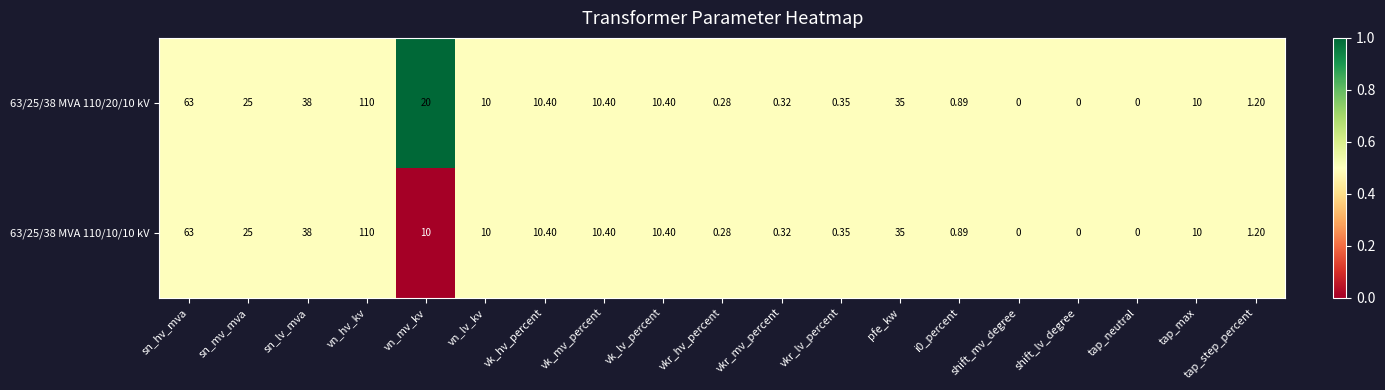

At which label does 63/25/38 MVA 110/20/10 kV first exceed 10?

sn_hv_mva